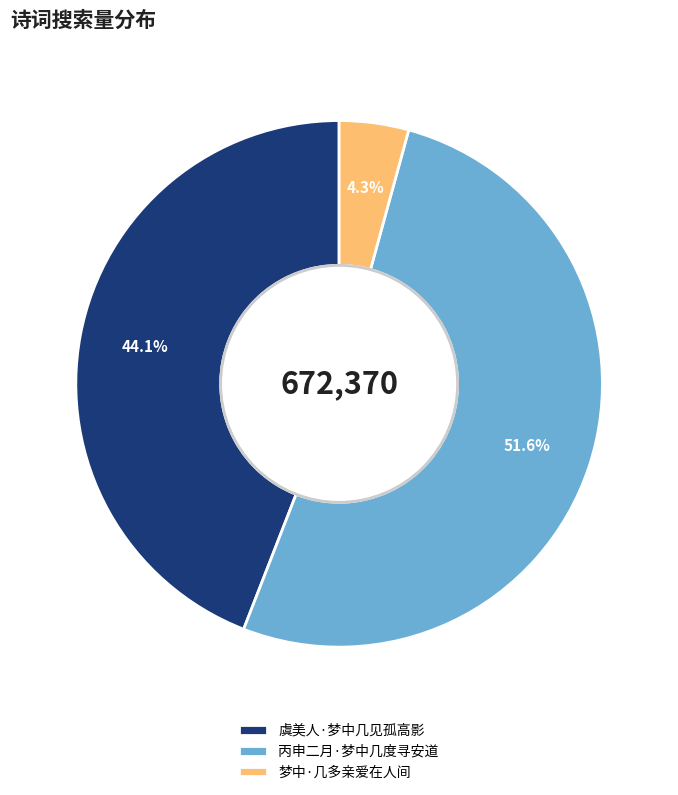

Do 丙申二月·梦中几度寻安道 and 虞美人·梦中几见孤高影 together represent more than half of the pie?

Yes